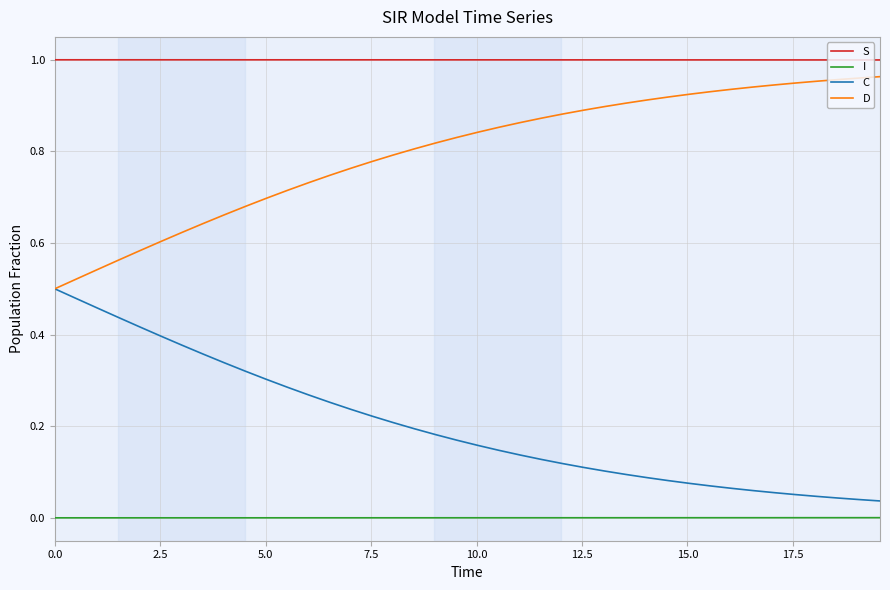

Count the number of data series in this chart.

4